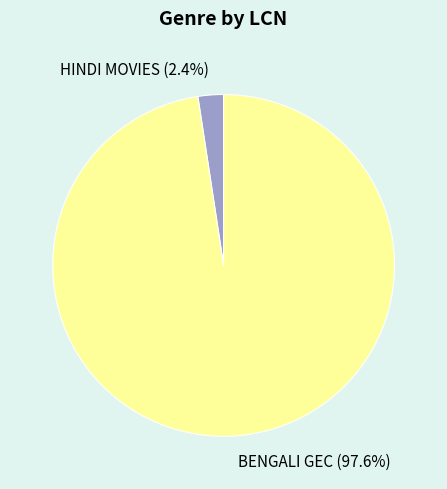

The HINDI MOVIES slice represents 10% of the pie. True or false?

False